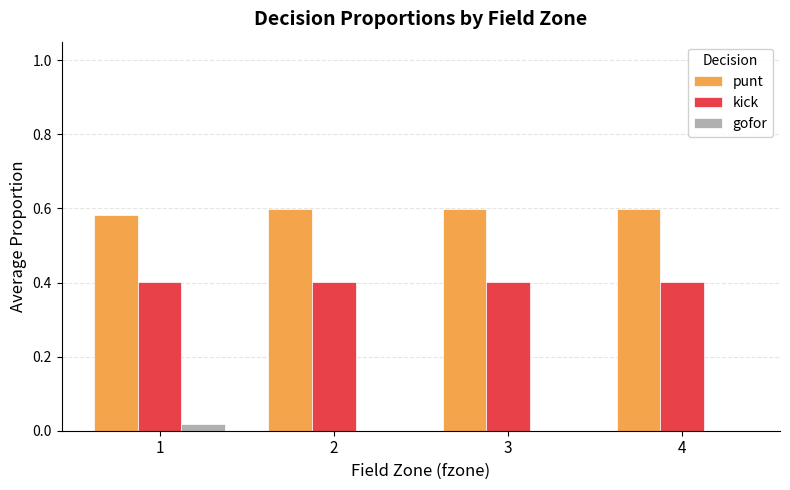

True or false: kick has a value of 0.4 at 4.

True